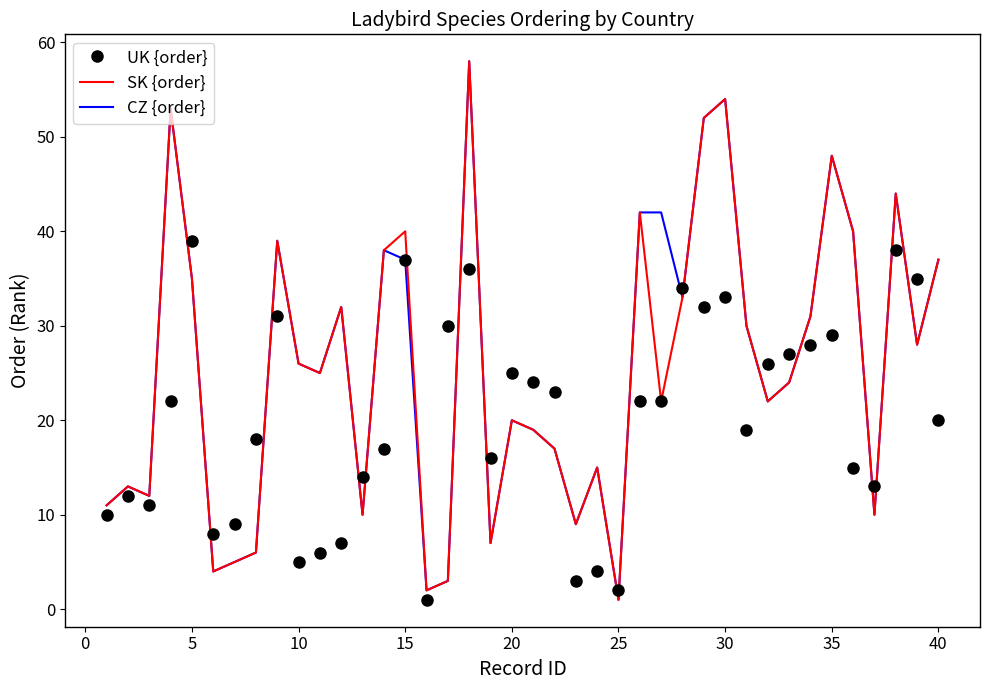

What is the average value of the SK {order} series?

25